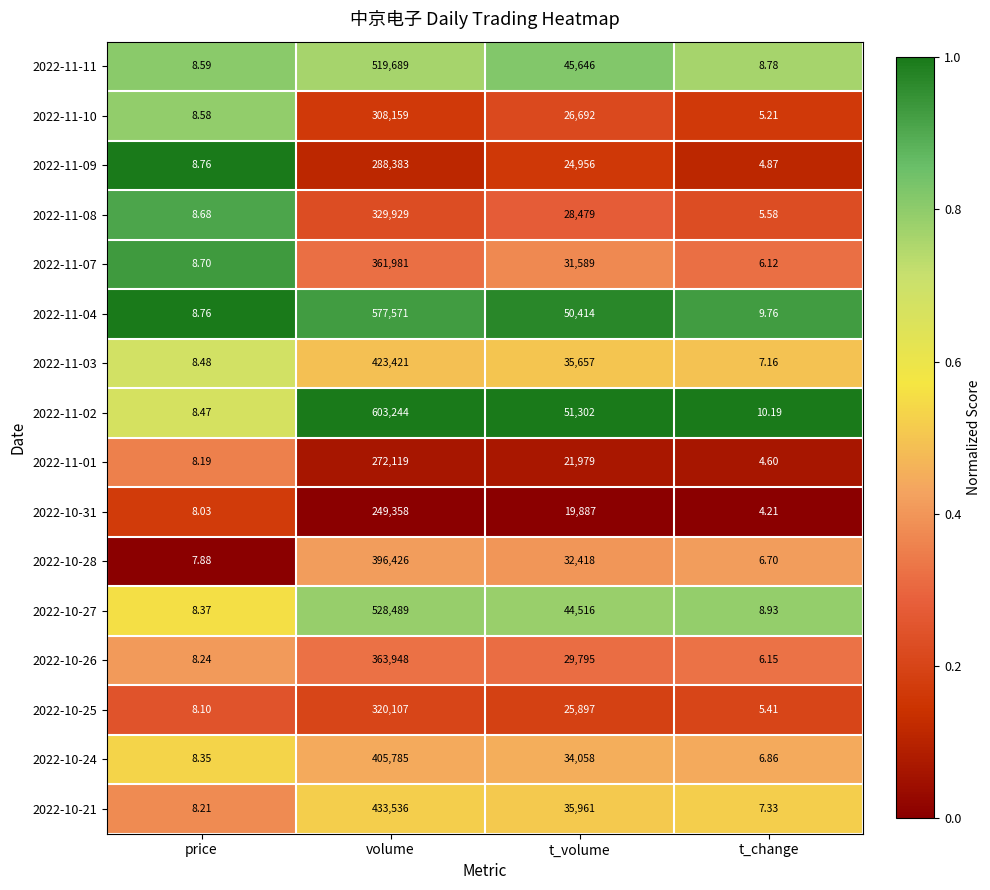

Which series has the widest spread of values?

2022-11-02